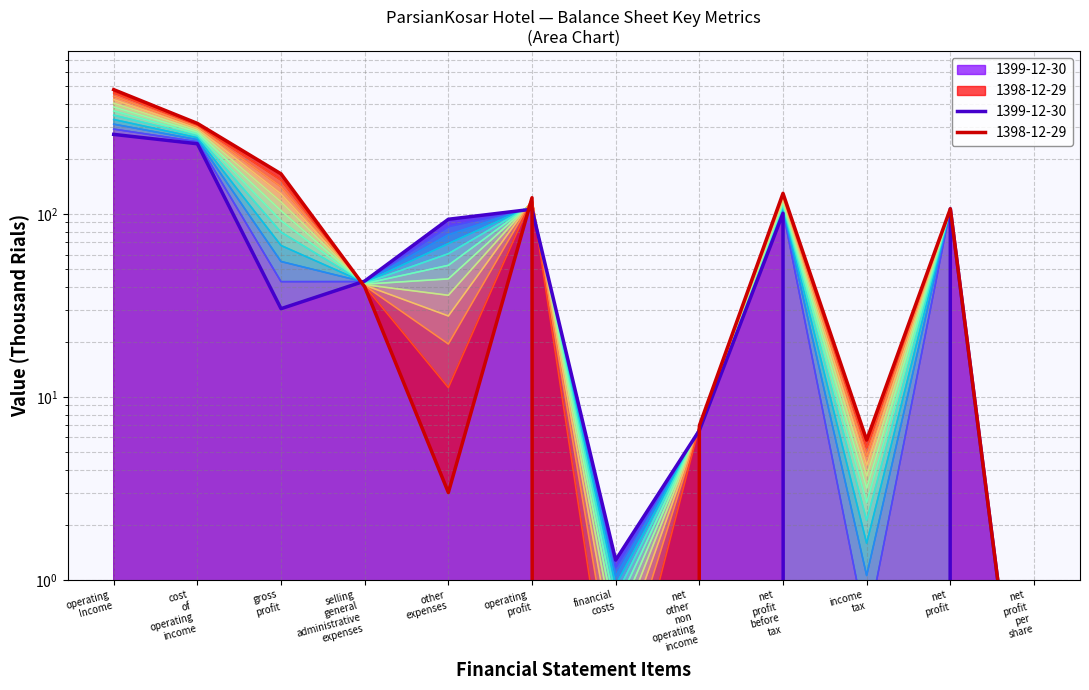

What is the sum of all 1399-12-30 values?

1004.0